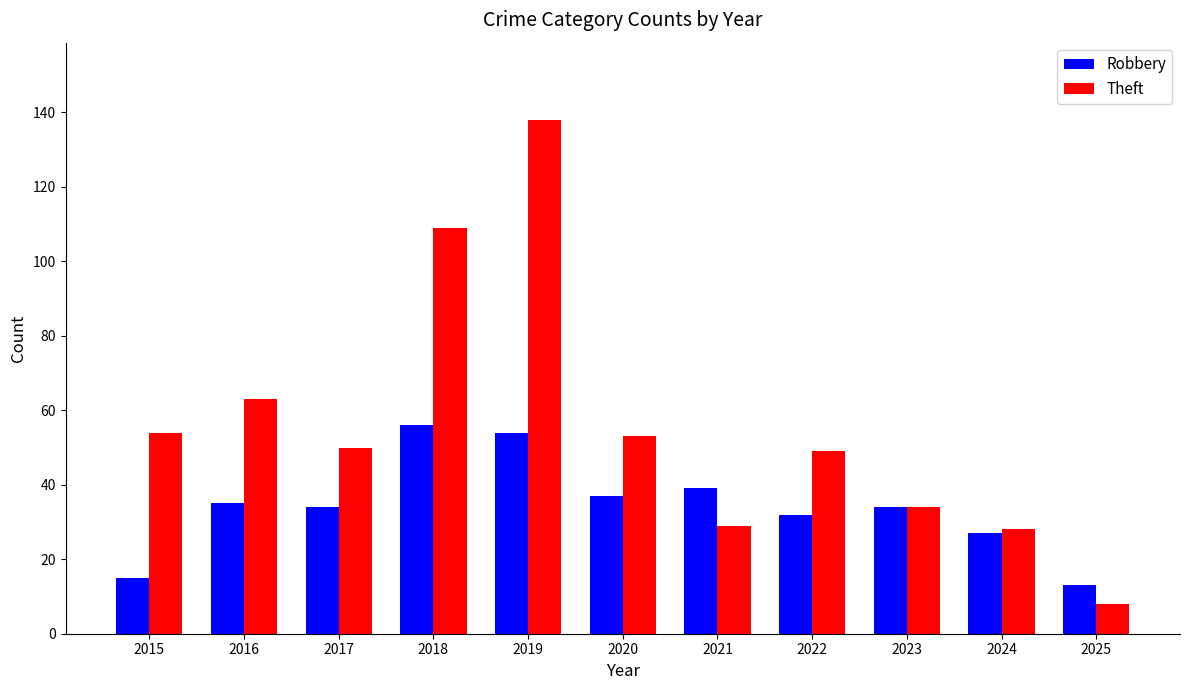

Rank the series at 2019 from highest to lowest value.

Theft, Robbery